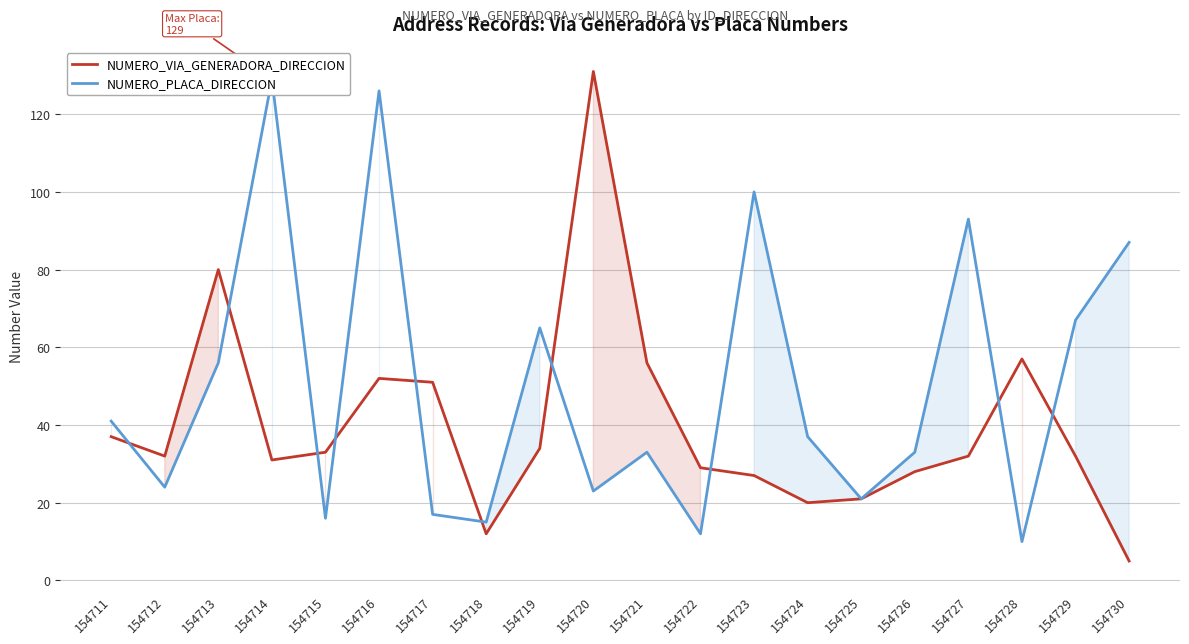

How many intersections are there between NUMERO_PLACA_DIRECCION and NUMERO_VIA_GENERADORA_DIRECCION?

10